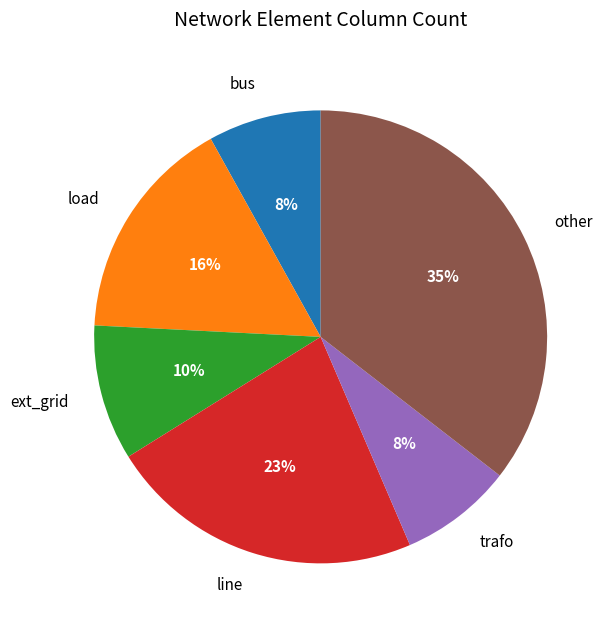

Which slice is the largest?

other